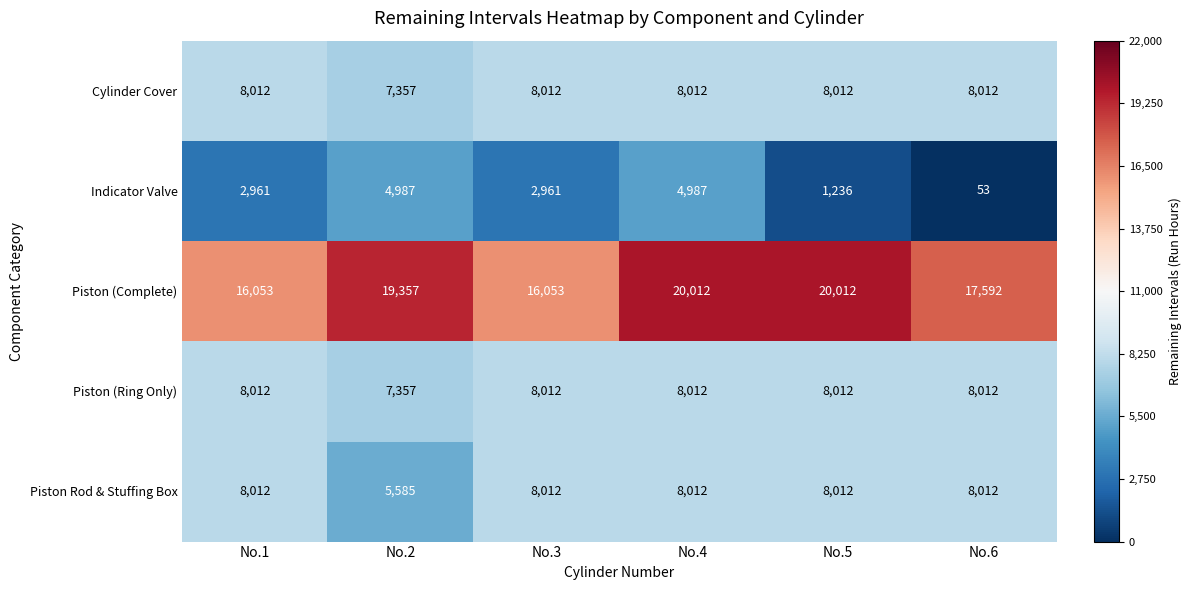

Is it true that Piston Rod & Stuffing Box equals 2129 at No.1?

False